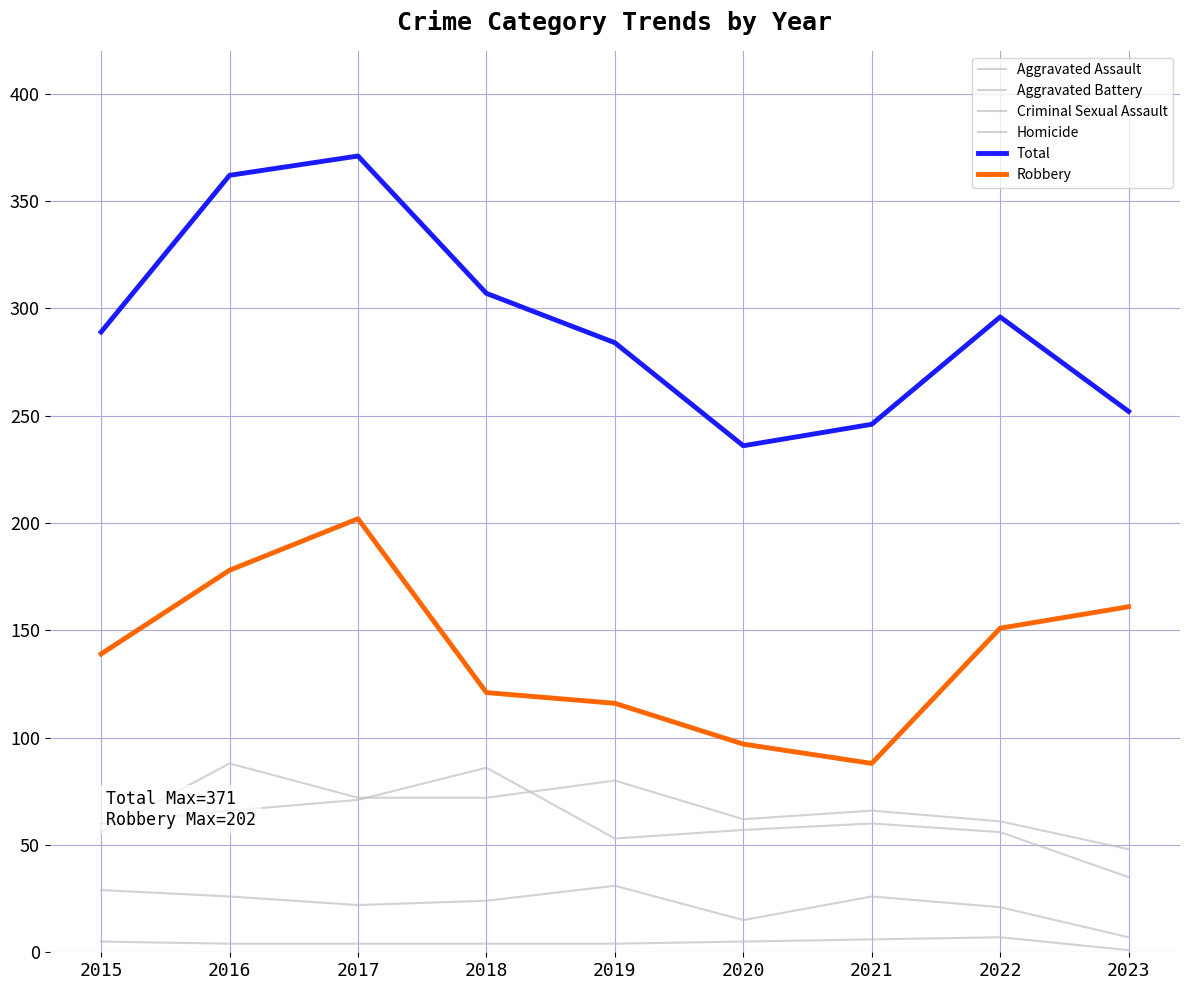

Is this an area chart (filled region under the line)?

No